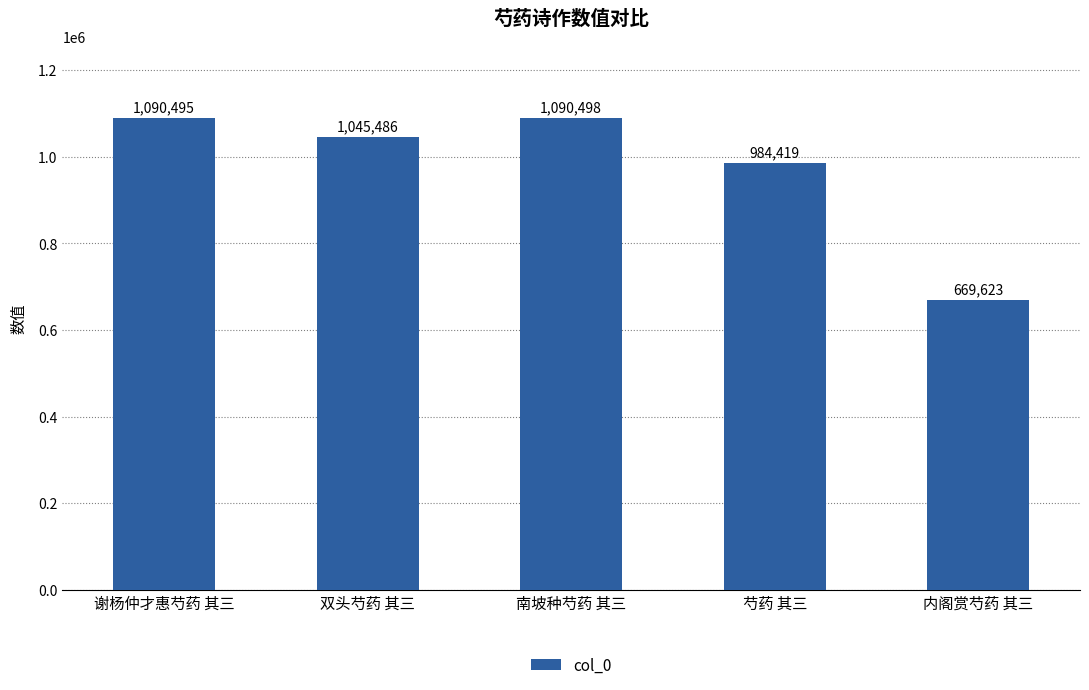

What is the difference between the second highest and second lowest values?

106076